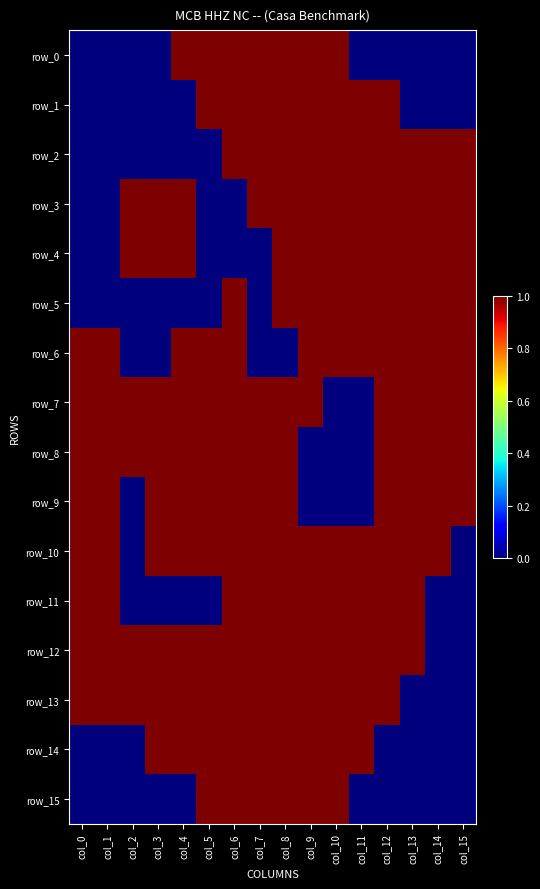

The row_10 series shows -1 at col_15. True or false?

False